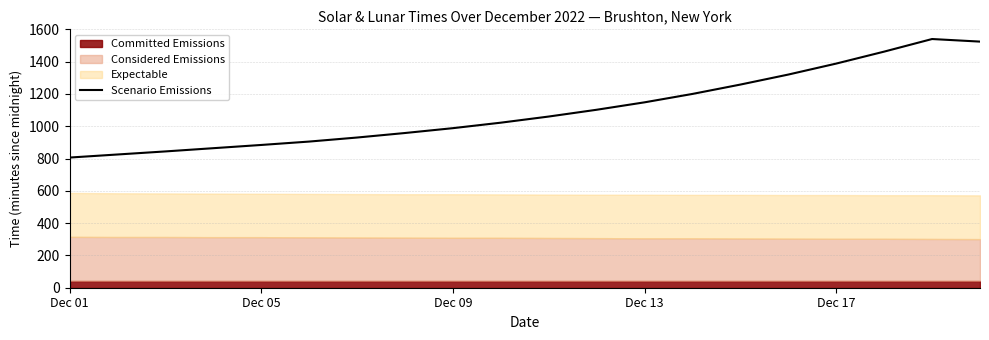

What is the highest value of the Scenario Emissions series?

1540